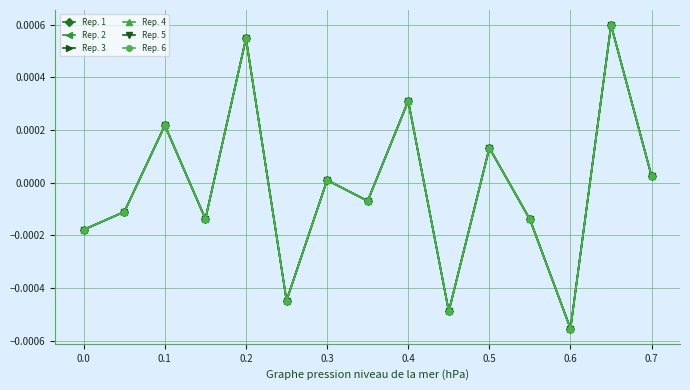

True or false: Rep. 2 and Rep. 1 intersect in this chart.

False